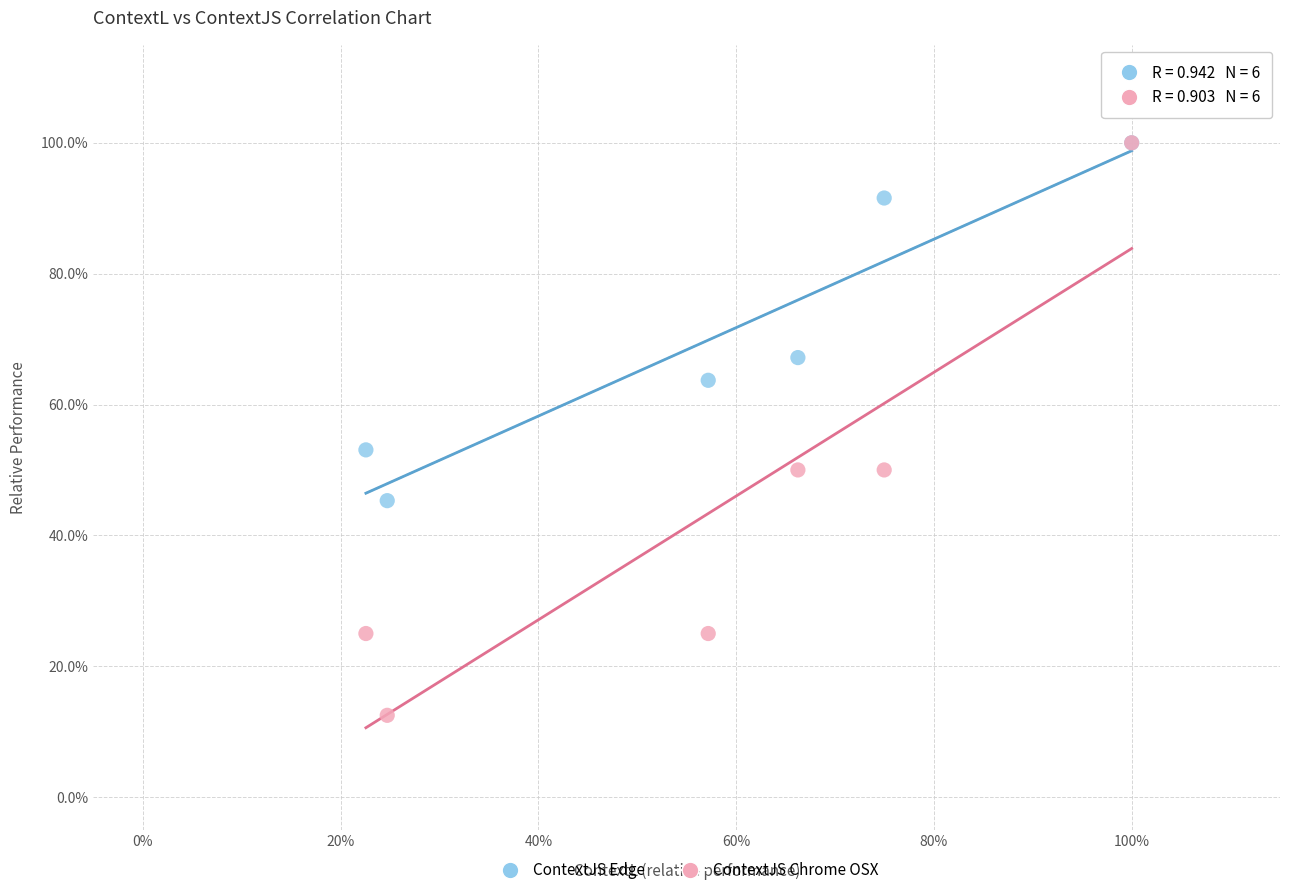

What are all the series names shown in the legend?

ContextJS Edge, ContextJS Chrome OSX